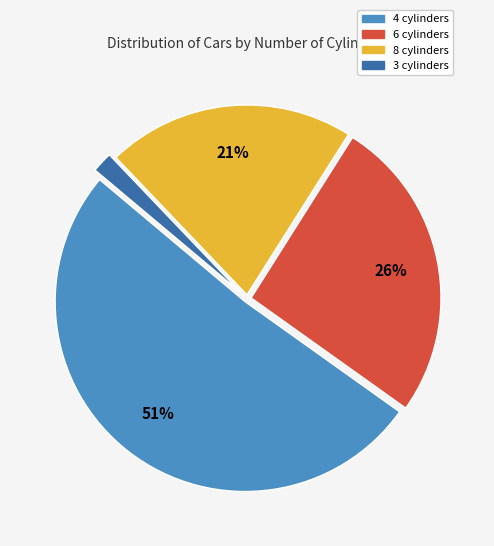

The 4 cylinders slice represents 57% of the pie. True or false?

False